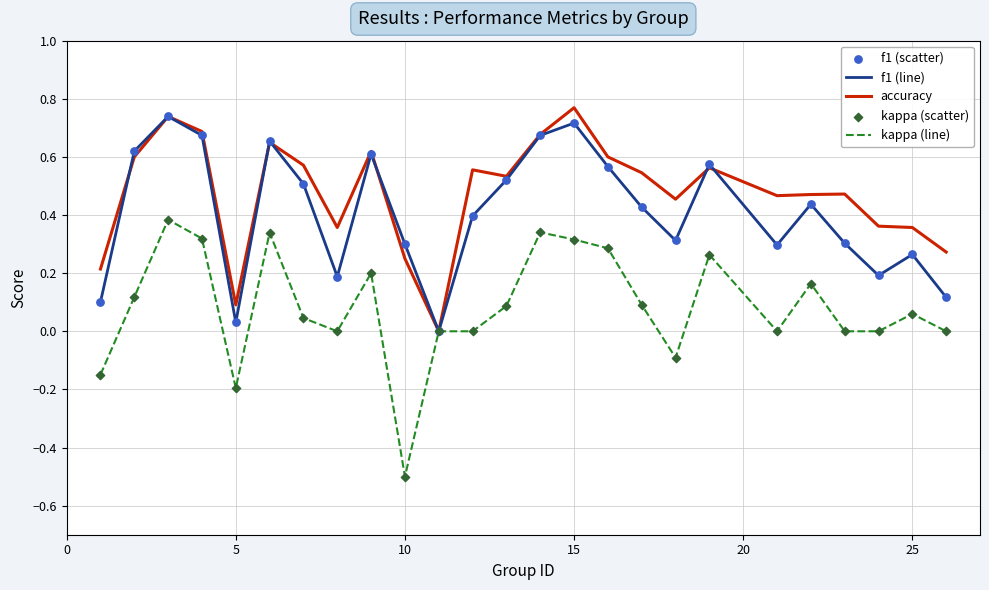

List the series in order of their overall mean, highest first.

accuracy, f1 (line), kappa (line)